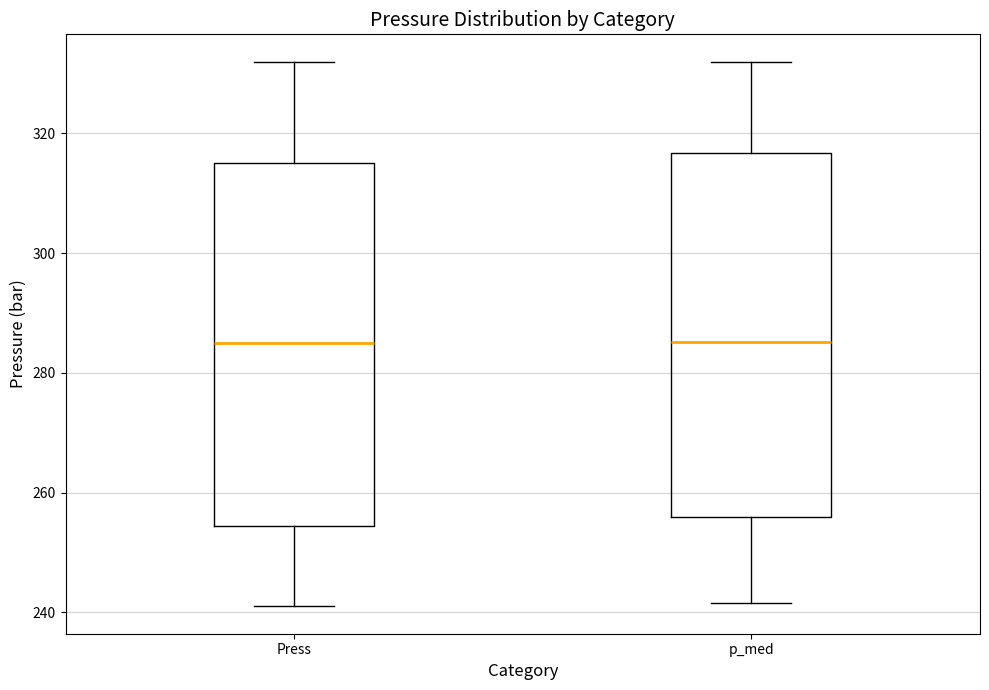

Reading left to right, read every box against the y-axis: the position of its median line, the range the box covers, and the ends of its whiskers. The values are not printed on the chart, so give them approximately, as read against the axis.

Press: median 286, box 254 to 316, whiskers 242 to 332
p_med: median 286, box 256 to 316, whiskers 242 to 332